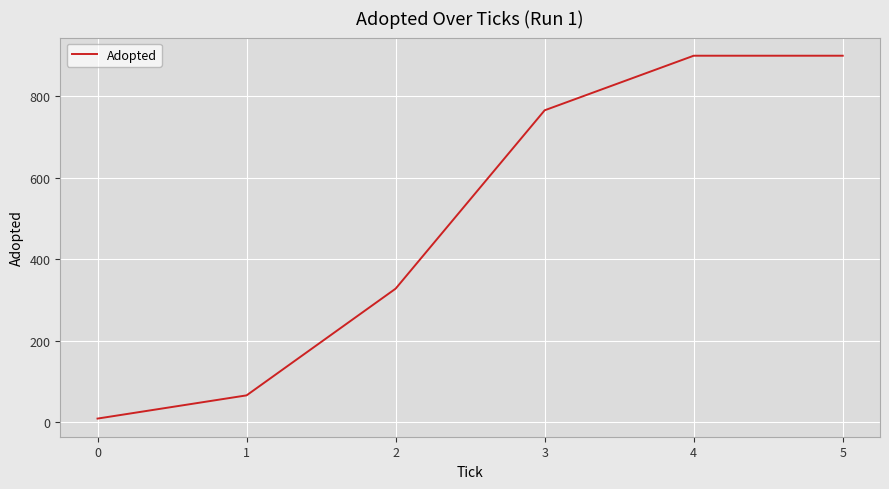

The chart shows a value of 539 at 1. True or false?

False